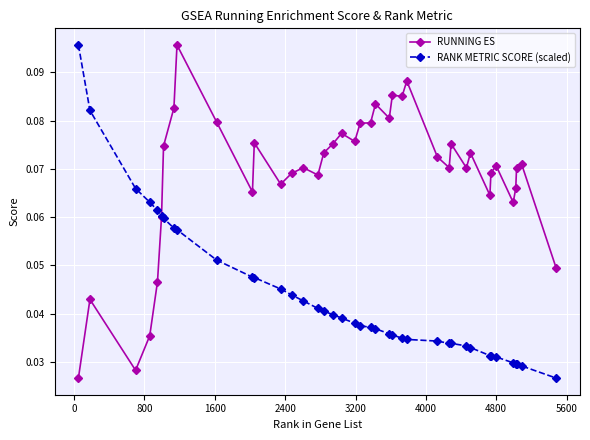

True or false: RUNNING ES has more than 2 points higher than both neighbors.

True